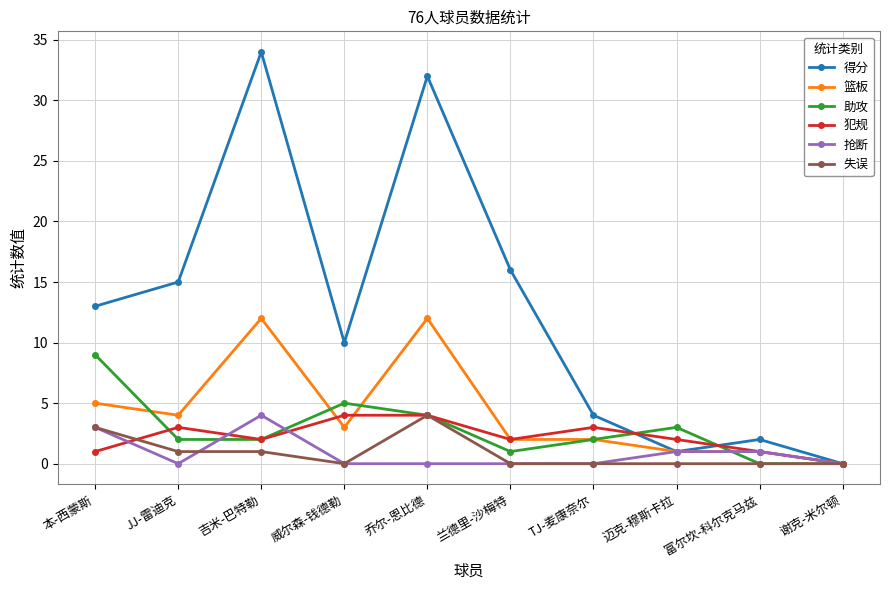

How many lines are shown in the chart?

6